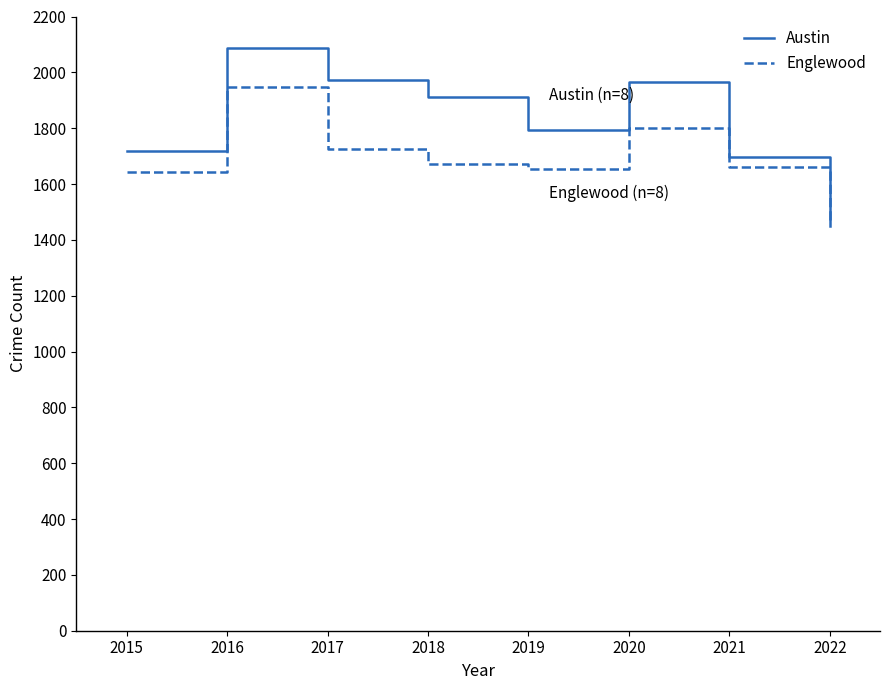

At which label is Austin closest to 1767?

2019